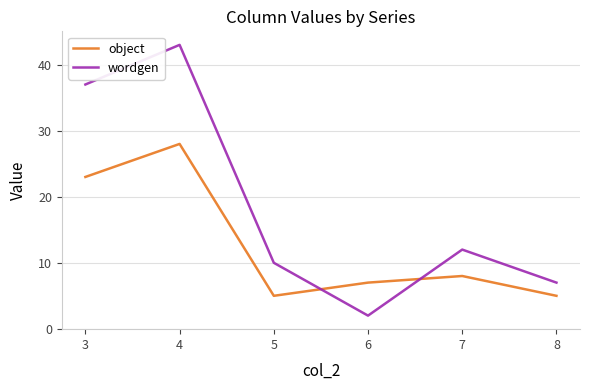

How many lines are shown in the chart?

2